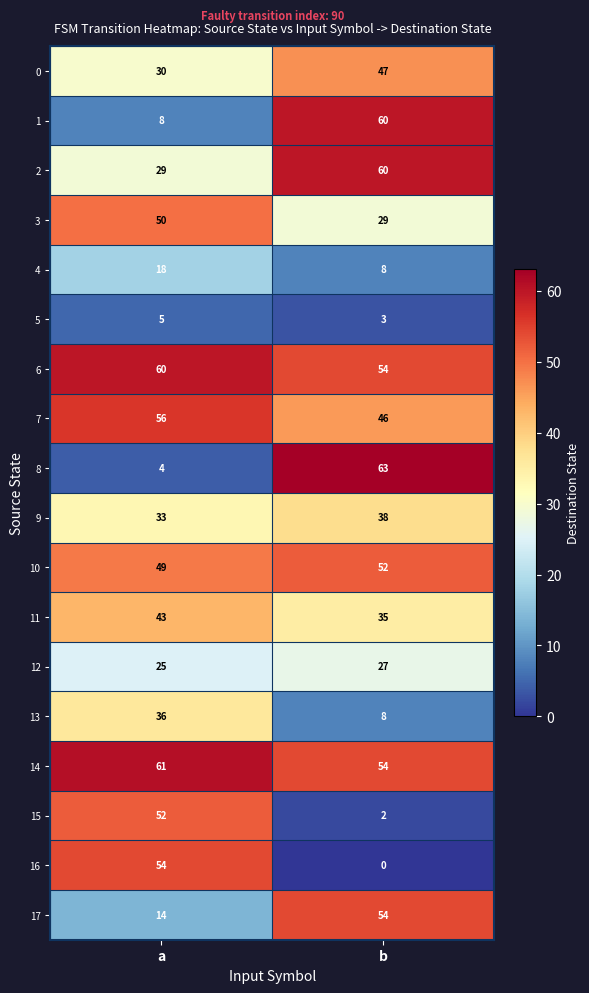

Between a and b, which series saw the biggest shift?

8